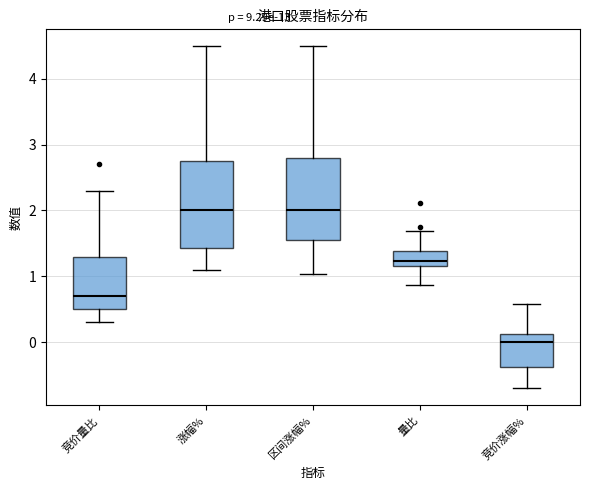

Reading left to right, transcribe this box plot: for each box, give where its median line is, the range the box spans, and where its two whiskers end, as read against the y-axis. The values are not printed on the chart, so give them approximately, as read against the axis.

竞价量比: median 0.7, box 0.5 to 1.3, whiskers 0.3 to 2.3
涨幅%: median 2.0, box 1.4 to 2.8, whiskers 1.1 to 4.5
区间涨幅%: median 2.0, box 1.6 to 2.8, whiskers 1.0 to 4.5
量比: median 1.2 (inside the box), box 1.2 to 1.4, whiskers 0.9 to 1.7
竞价涨幅%: median 0.0, box -0.4 to 0.1, whiskers -0.7 to 0.6